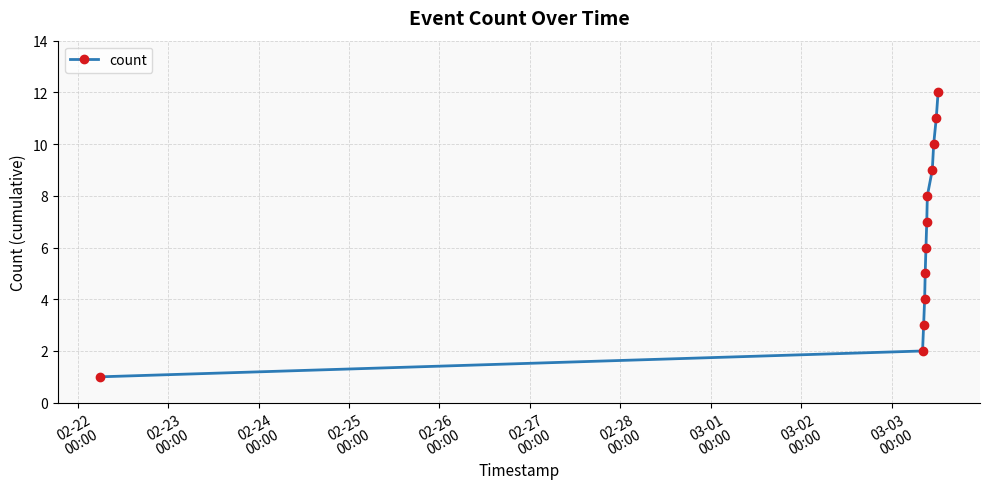

What is the sum of all values?

78